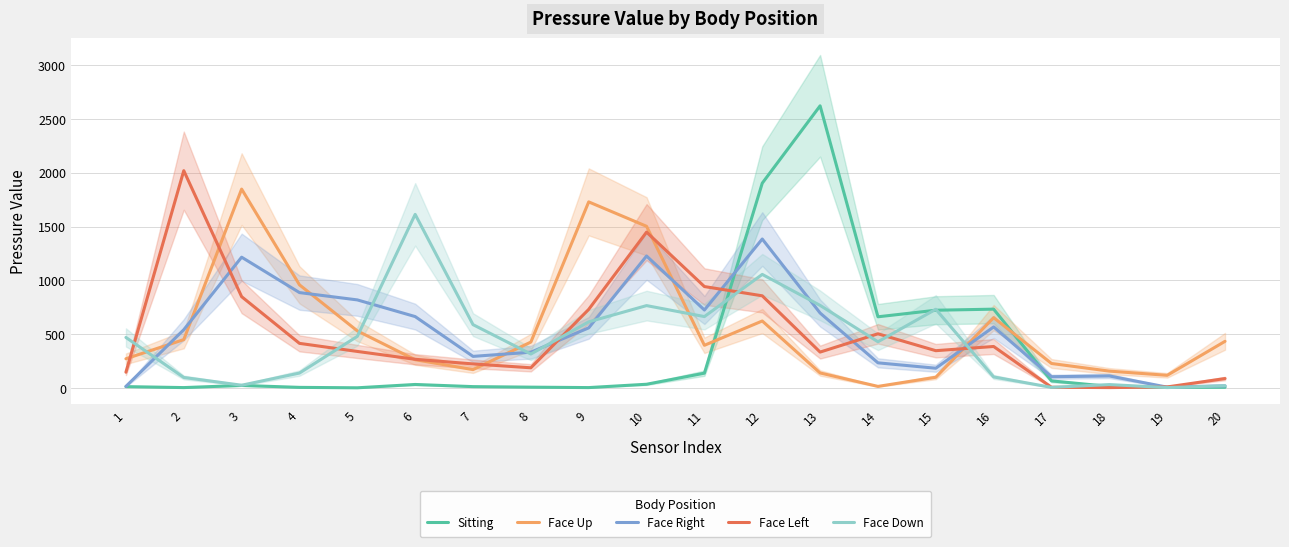

Which series ends up on top after the final intersection of Face Left and Face Up?

Face Up